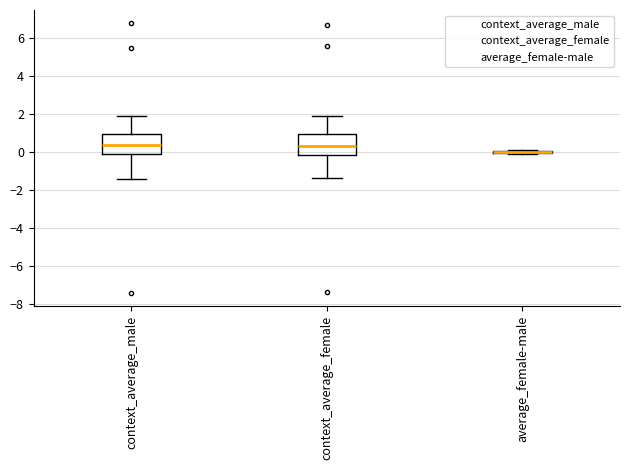

Reading left to right, read every box against the y-axis: the position of its median line, the range the box covers, and the ends of its whiskers. The values are not printed on the chart, so give them approximately, as read against the axis.

context_average_male: median 0.4, box -0.2 to 1.0, whiskers -1.4 to 1.8
context_average_female: median 0.2, box -0.2 to 1.0, whiskers -1.4 to 1.8
average_female-male: box collapsed to a line at 0.0, whiskers -0.2 to 0.0